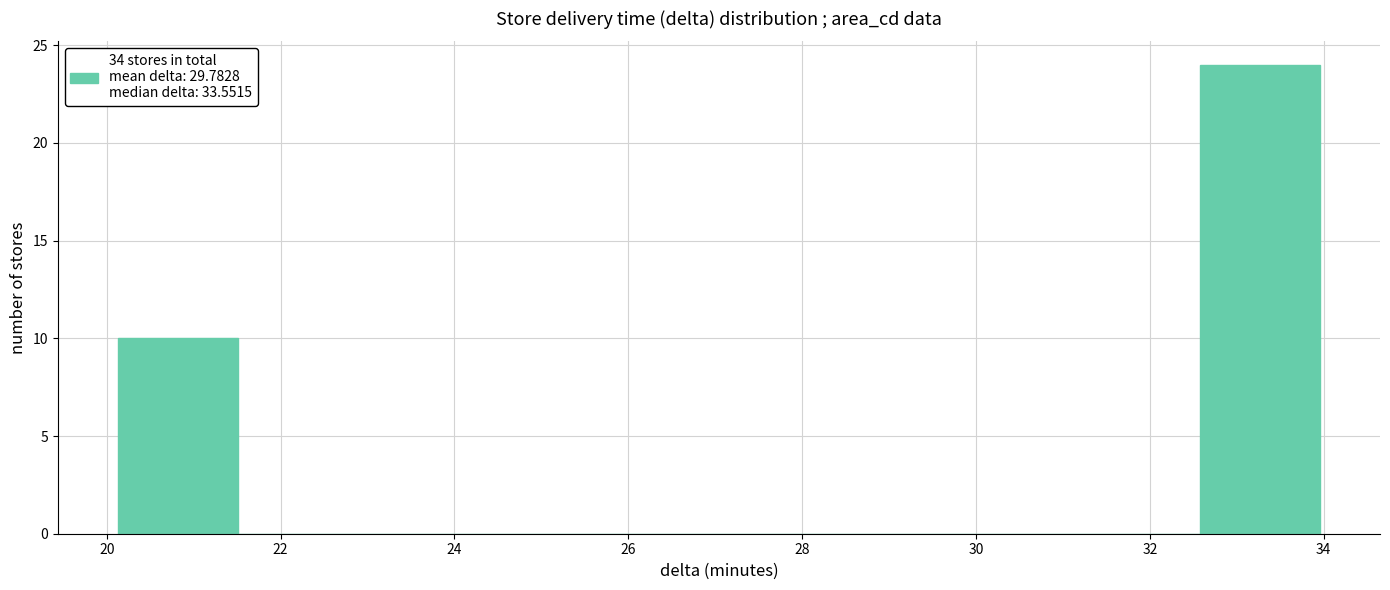

Over which range of the x-axis is the bar tallest?

32.6 to 34.0